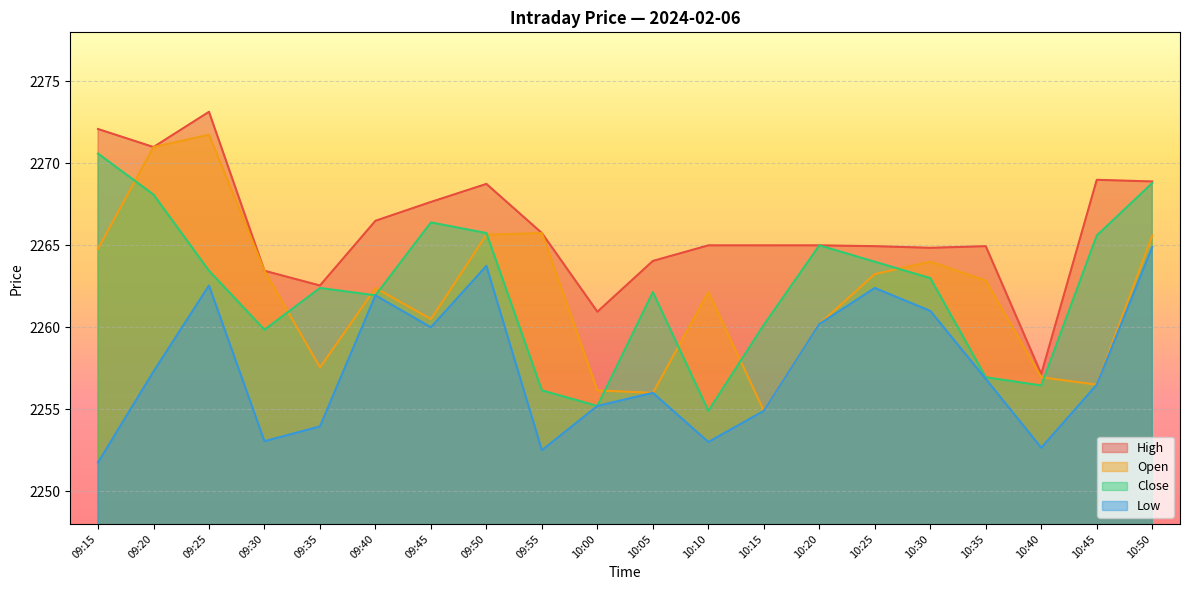

Is the value of Close at 09:15 greater than the value of Low at 10:30?

Yes